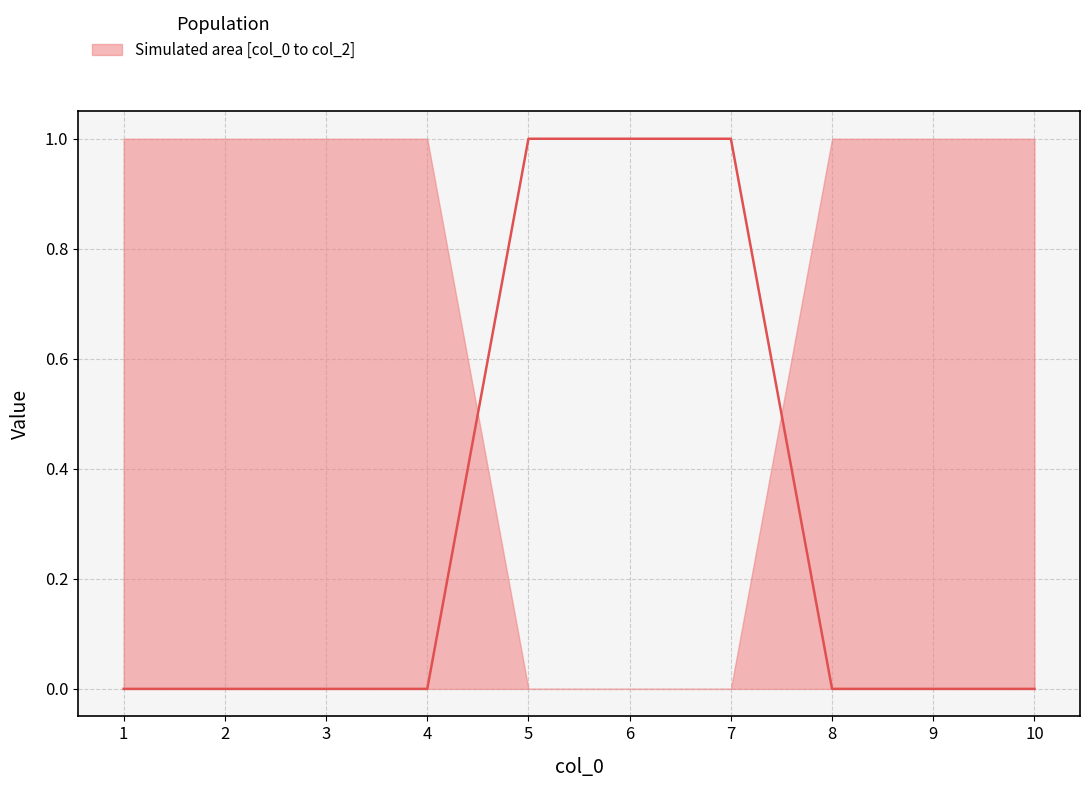

True or false: there are more than 1 points higher than both neighbors.

False